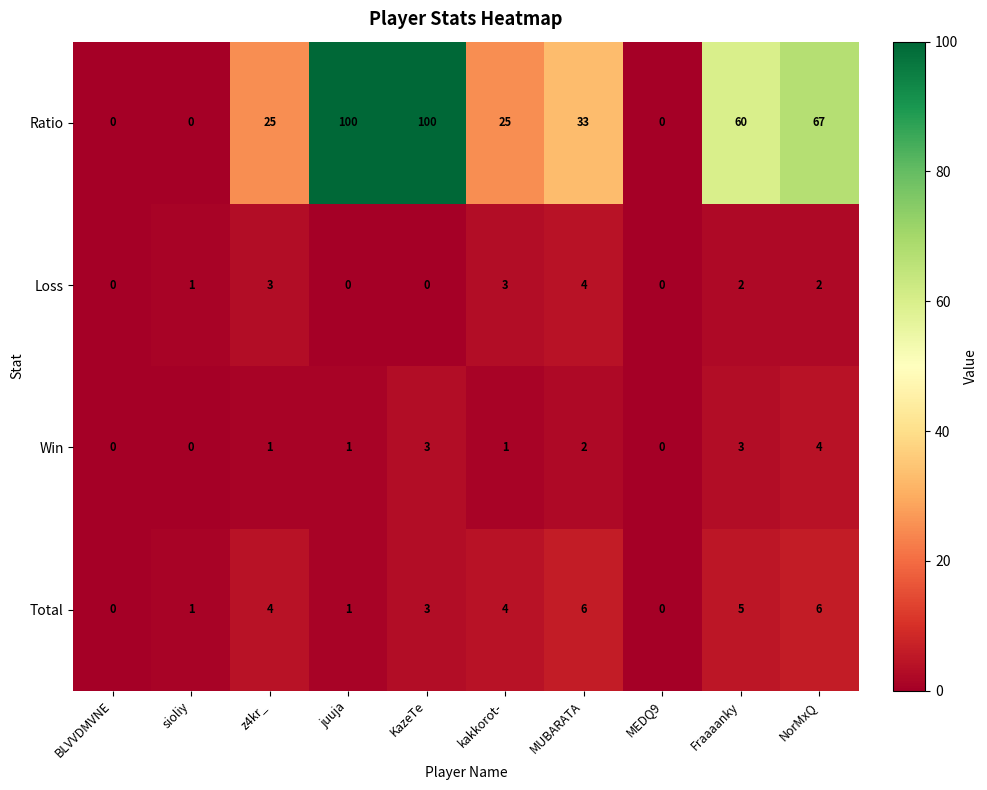

What is the approximate value of Loss at kakkorot-?

3